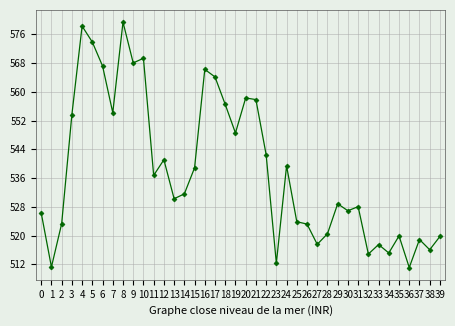

What is the smallest value displayed?

511.1